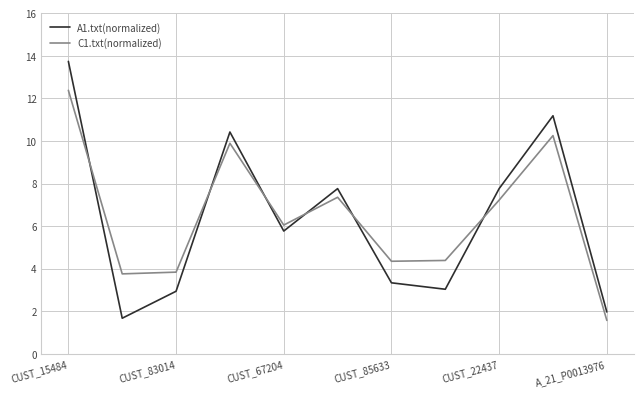

Which series has the largest range (max minus min)?

A1.txt(normalized)